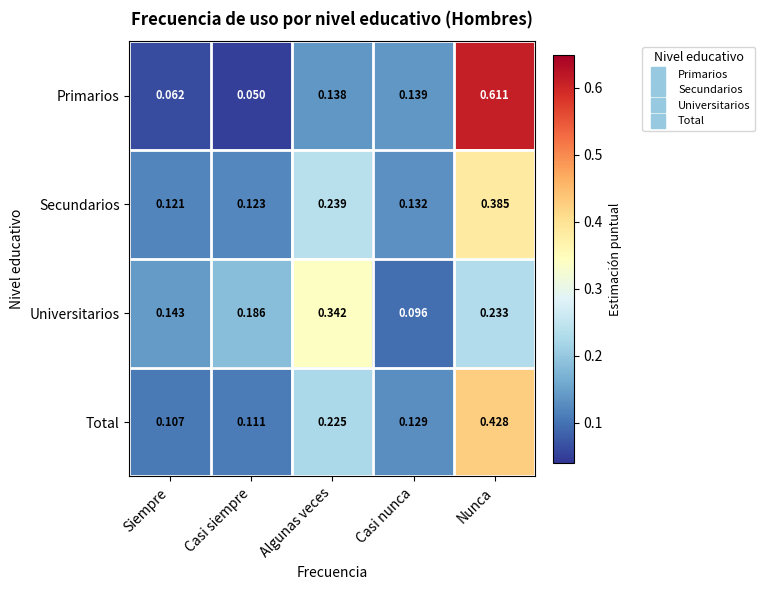

At which category is the sum across all series the highest?

Nunca